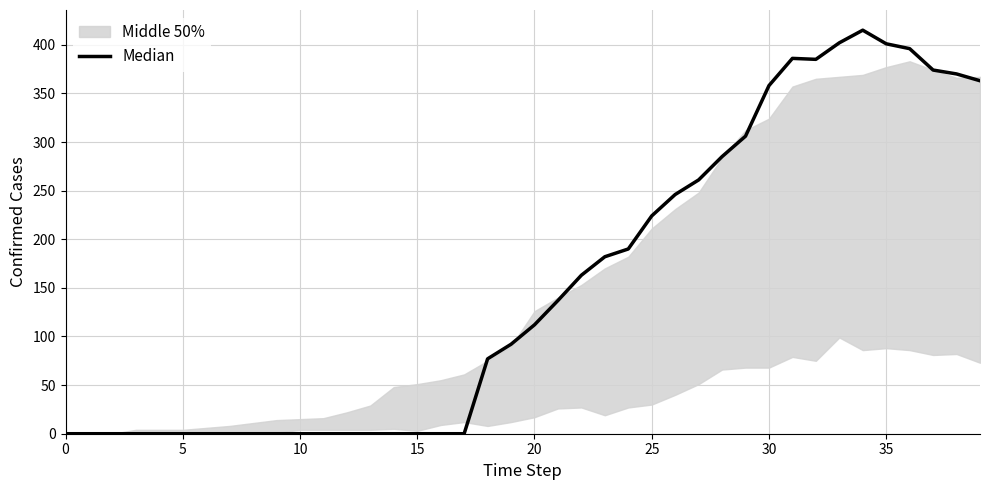

How many lines are shown in the chart?

1